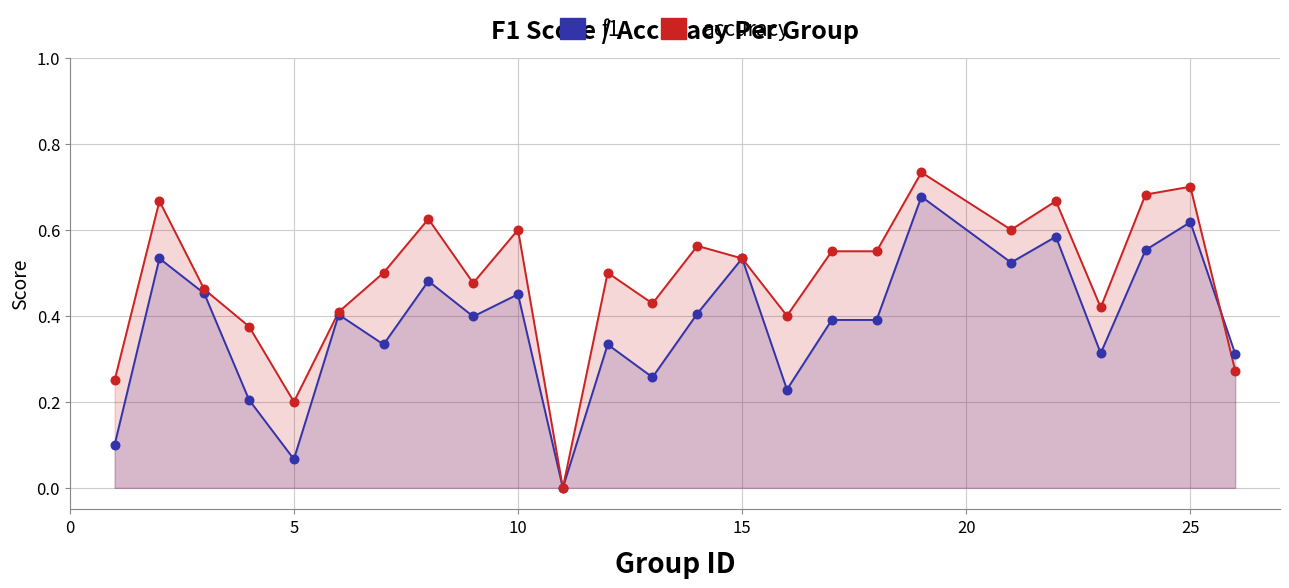

Which series contains the highest Y value?

accuracy